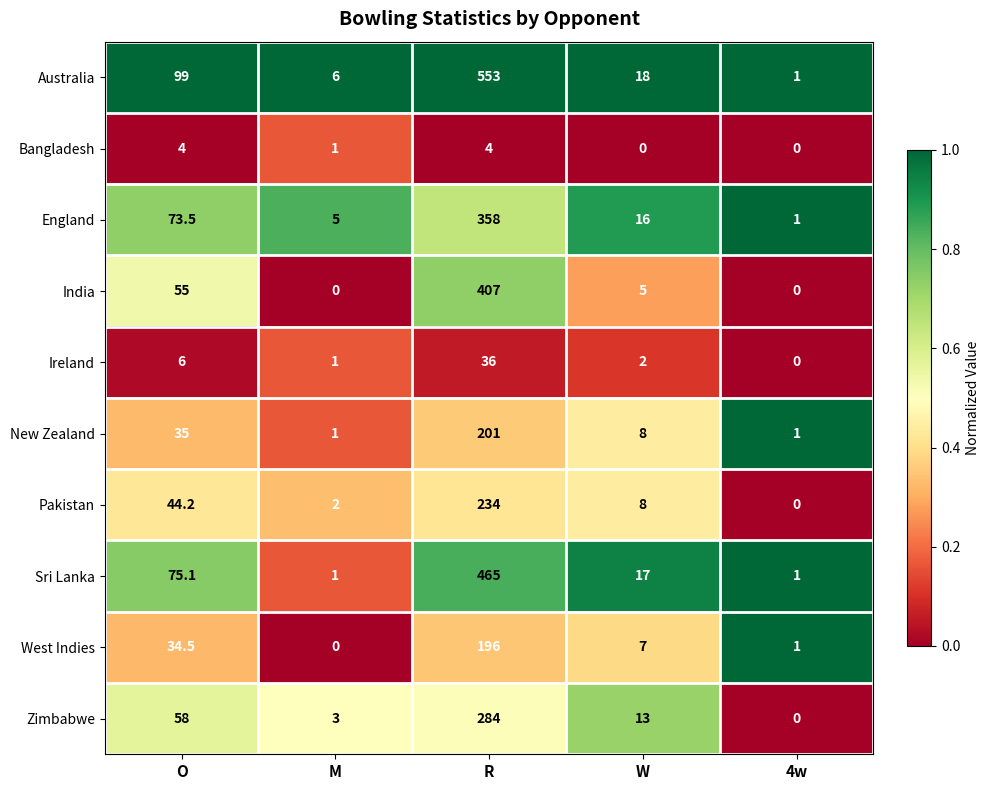

True or false: Australia has a value of 43.7 at O.

False